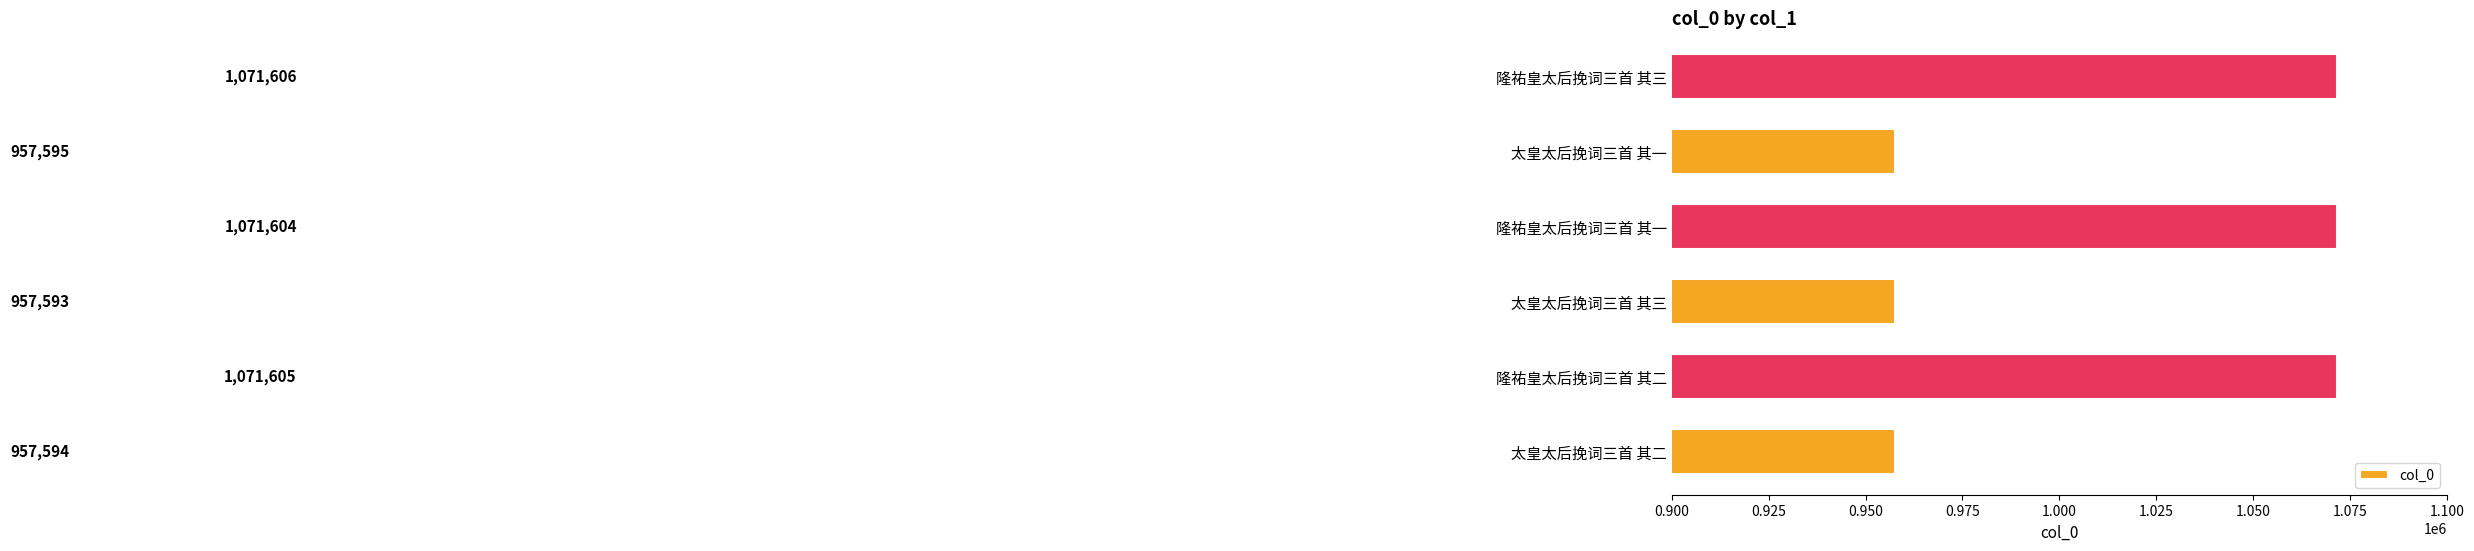

Reading bottom to top, transcribe all the data shown in this chart.

957594	1071605	957593	1071604	957595	1071606